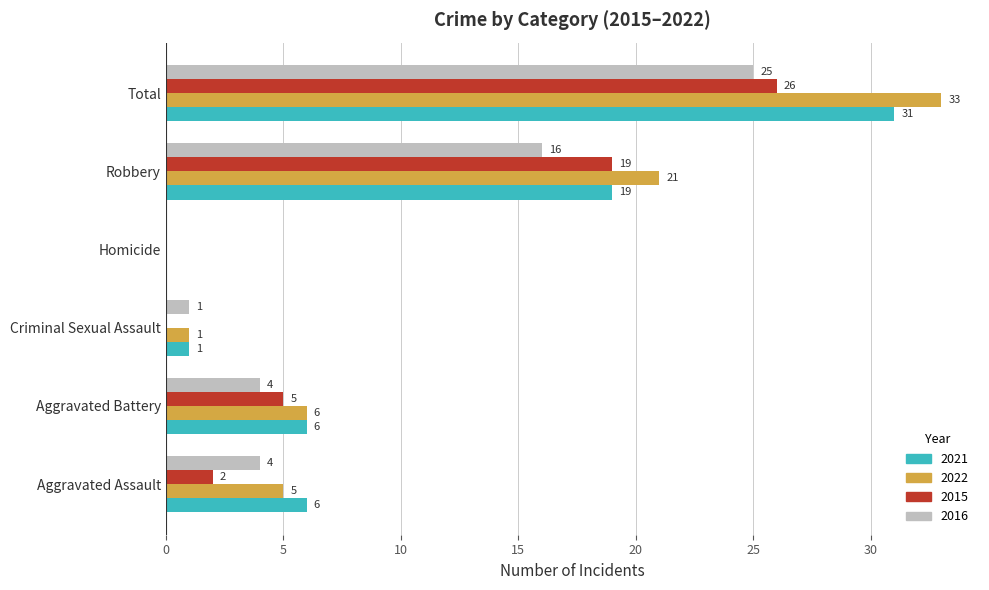

How many values in 2016 are above zero?

5